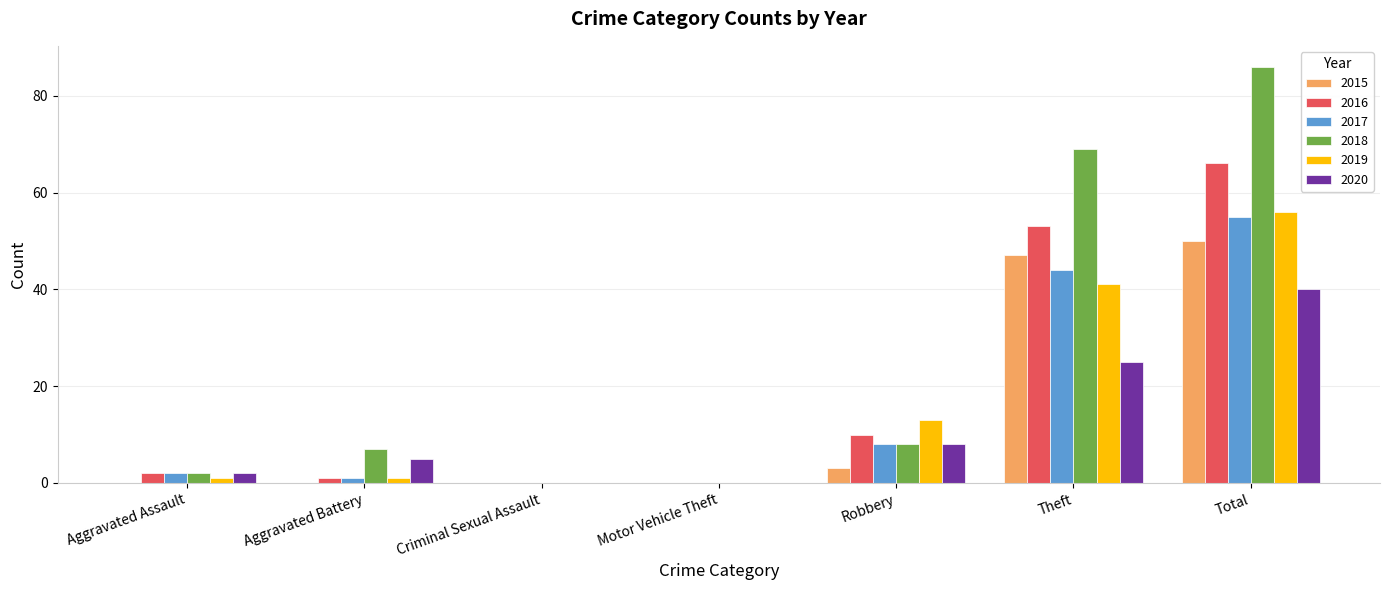

What is the maximum value for 2017?

55